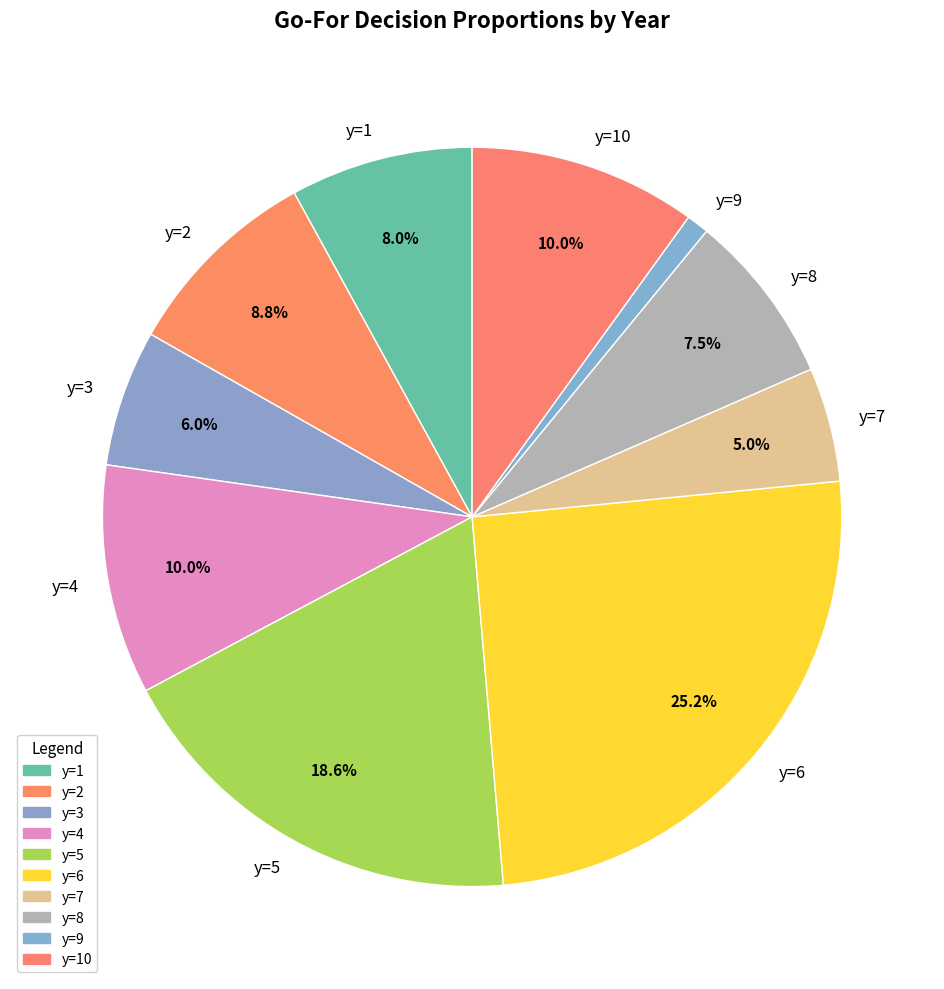

Which category has the biggest portion of the pie?

y=6